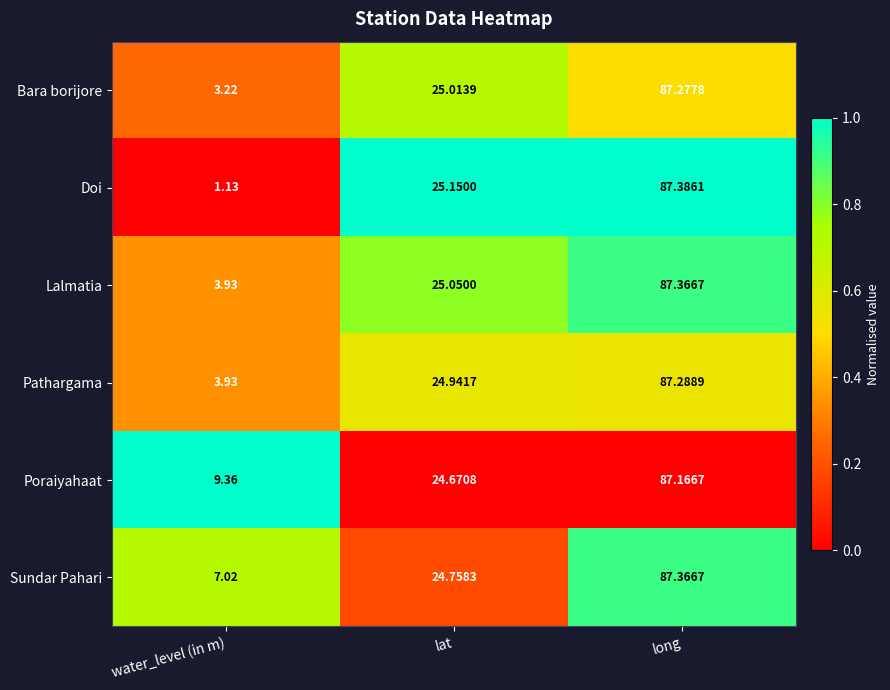

At which category is the sum across all series the highest?

long